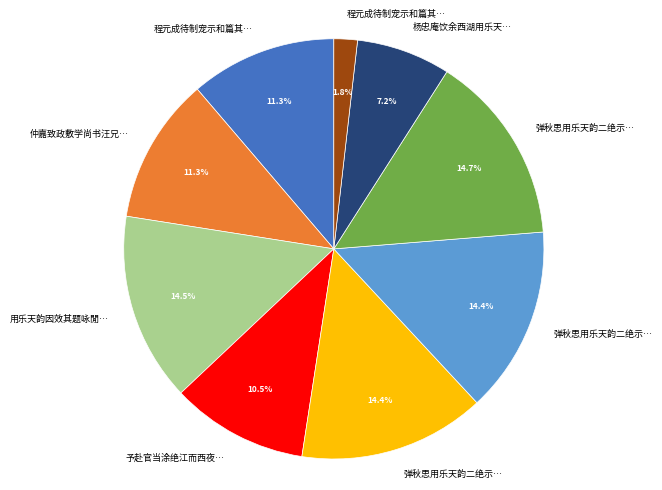

Is there a majority slice in this chart?

No